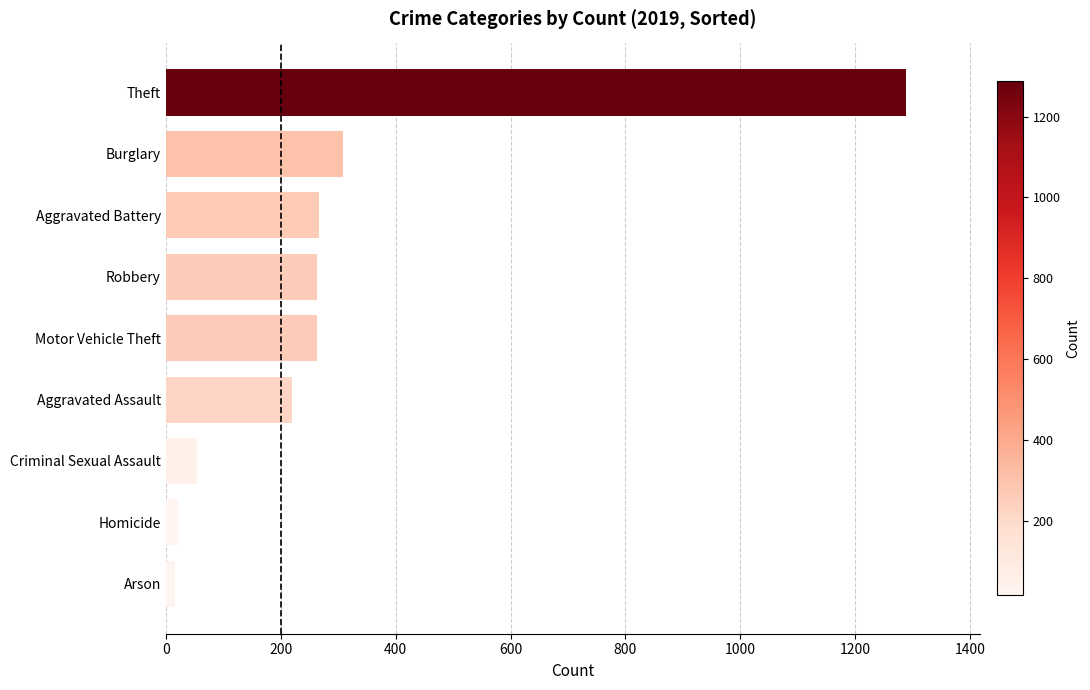

Between Motor Vehicle Theft and Homicide, which is larger?

Motor Vehicle Theft